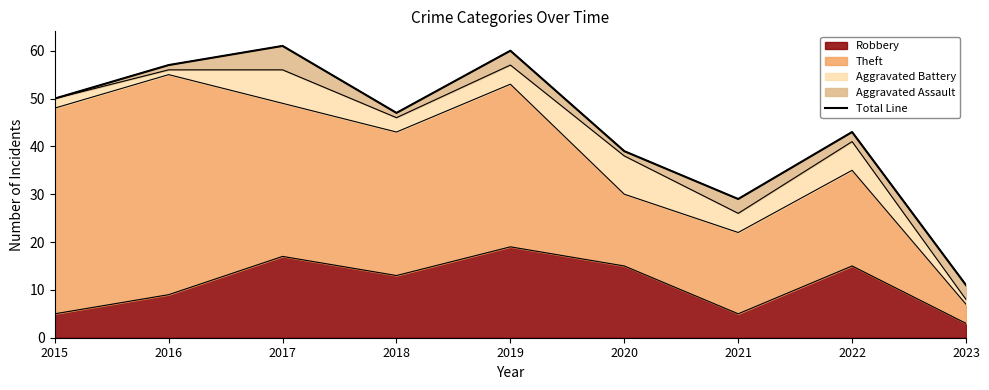

What is the value of the 3rd point from the left?

61